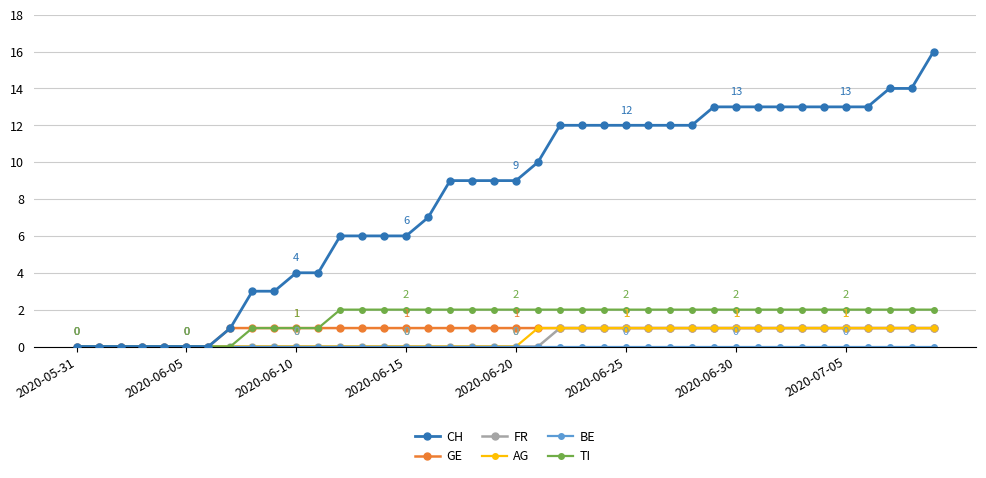

What is the greatest value displayed?

16